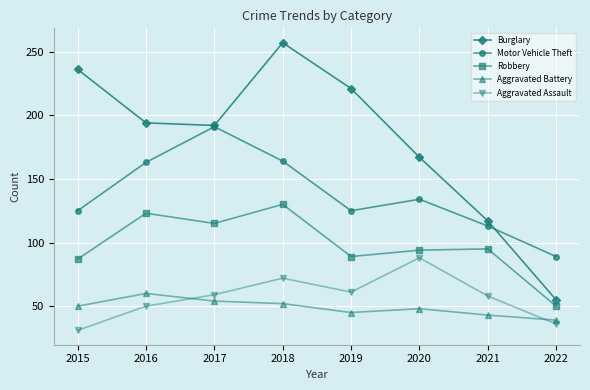

Rank the series by their maximum value, from highest to lowest.

Burglary, Motor Vehicle Theft, Robbery, Aggravated Assault, Aggravated Battery